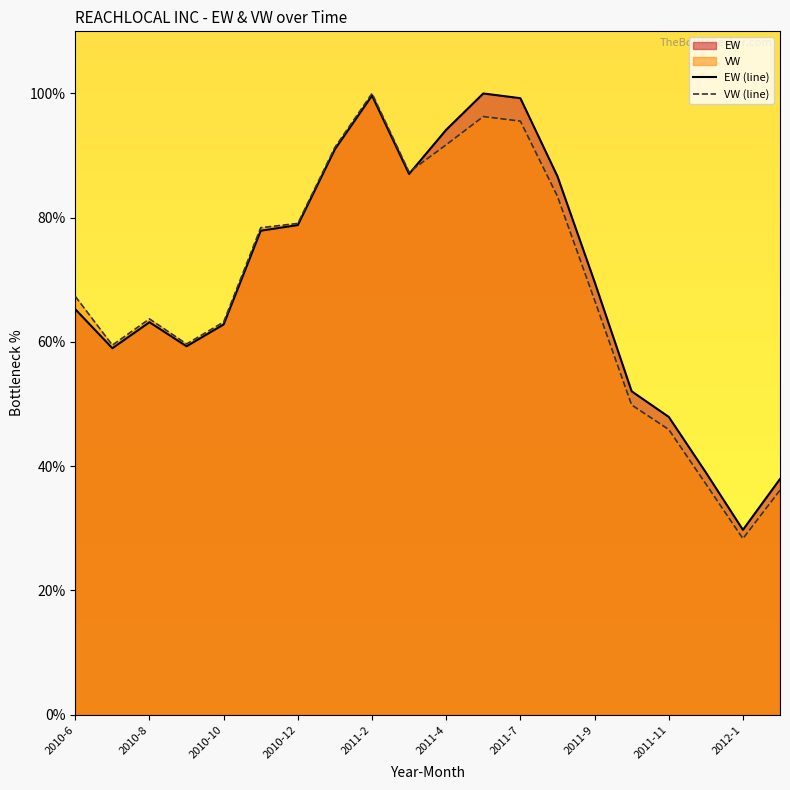

At which category is the sum across all series the highest?

2011-2